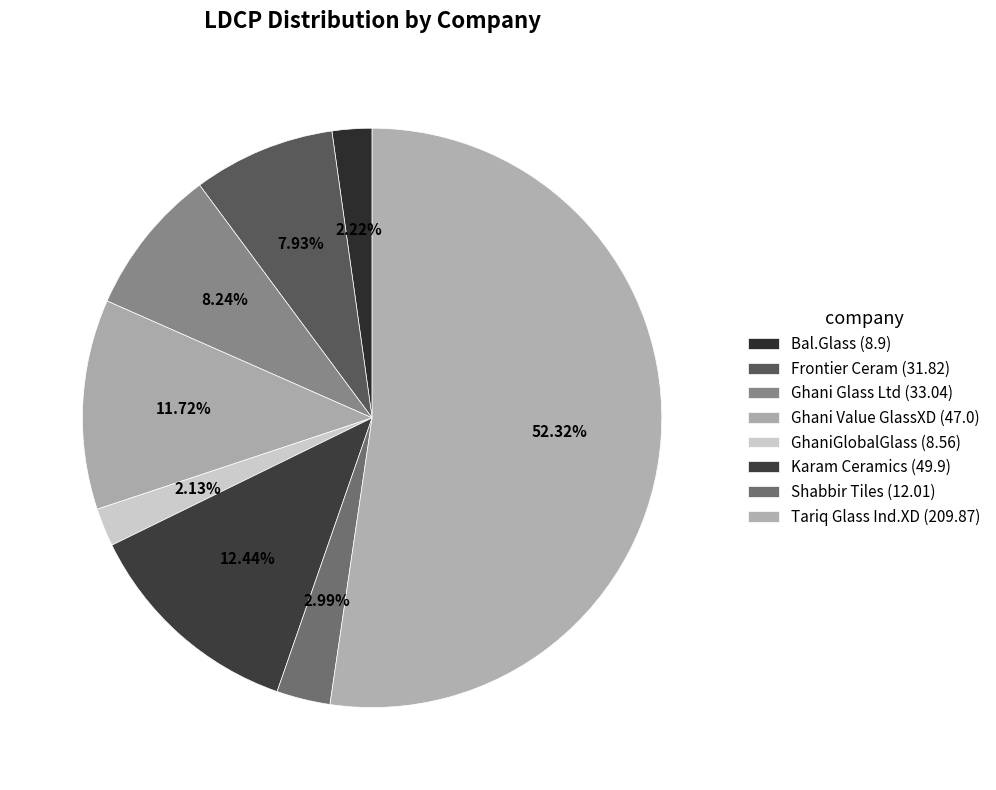

To the nearest percent, what is the difference between the largest and smallest slice percentages?

50%